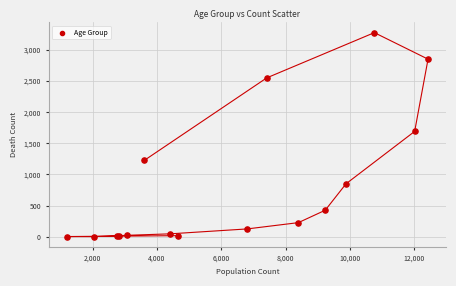

What Y value in the scatter plot is closest to 1638?

1690